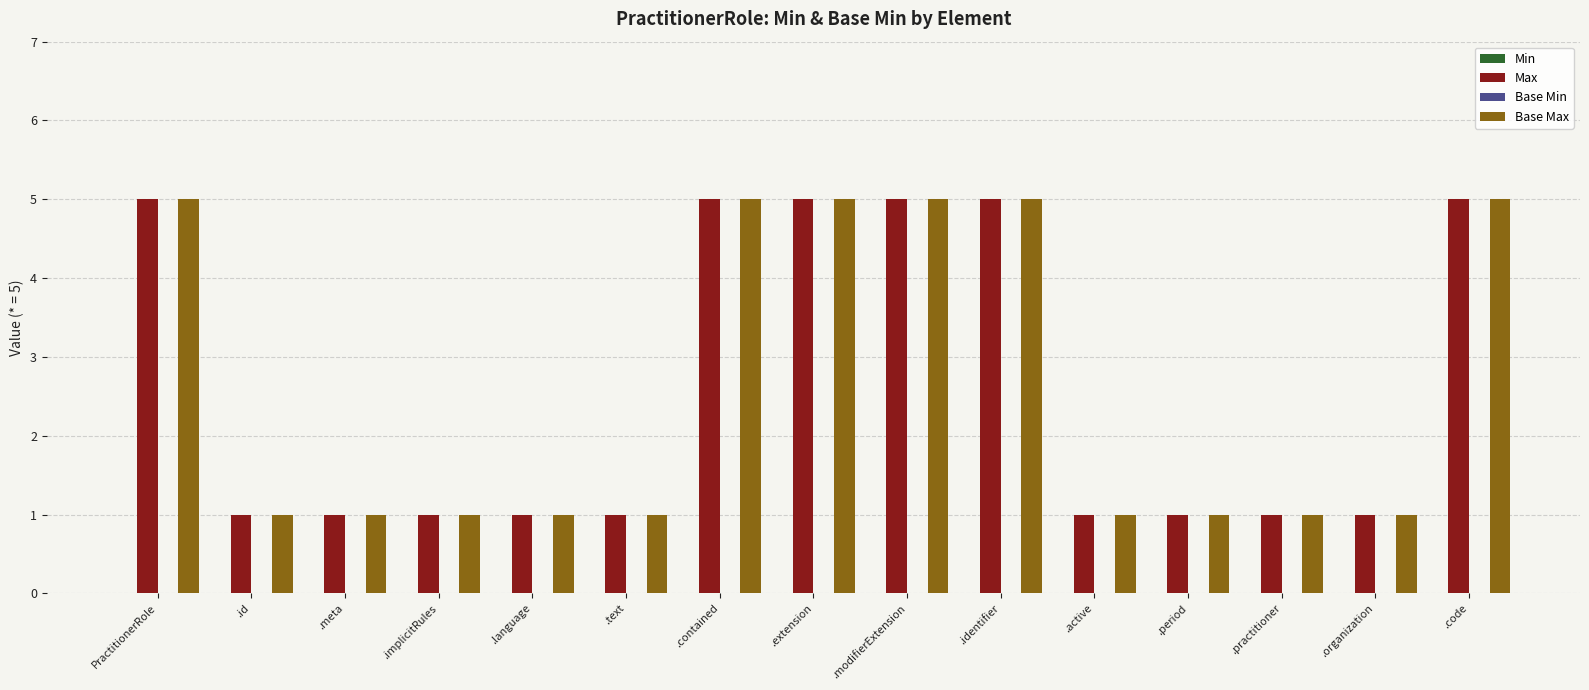

The value of Max at .id is 2. True or false?

False